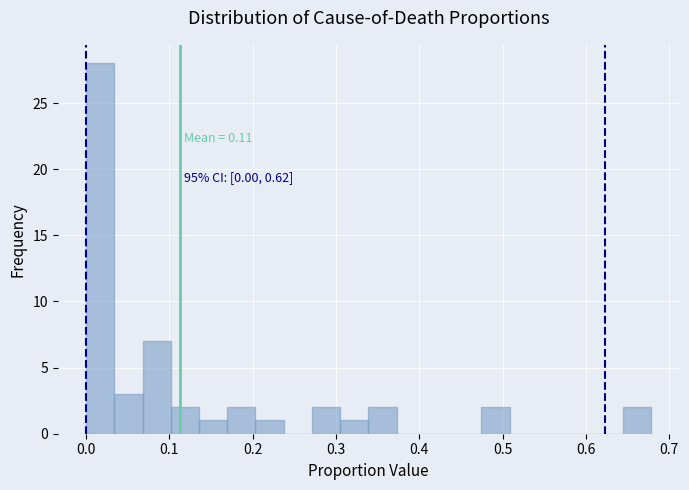

Around what value on the x-axis is the tallest bar? Give the approximate position of its centre, as read against the axis.

0.02